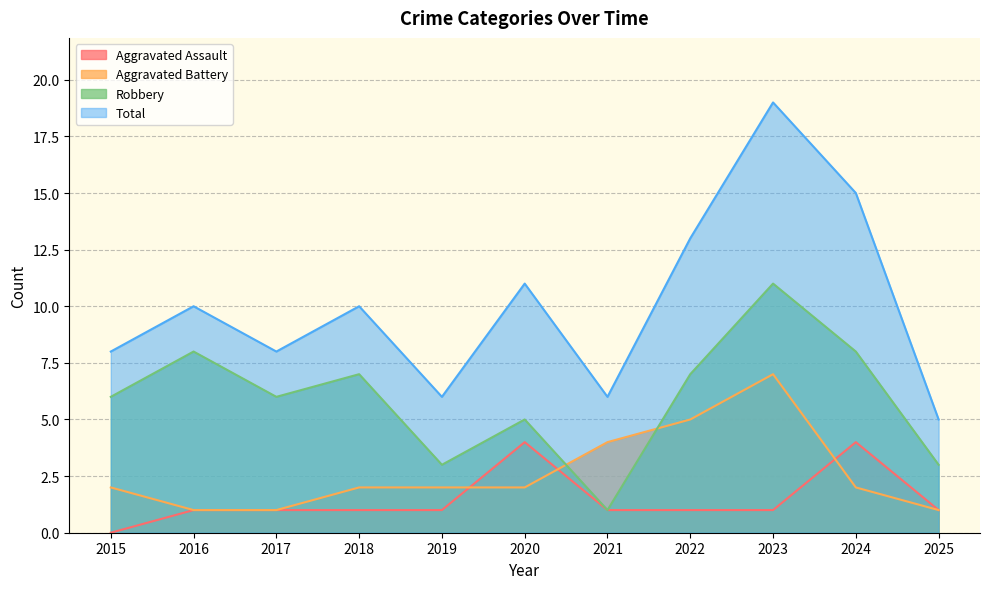

How many data points in Robbery are less than 6?

4